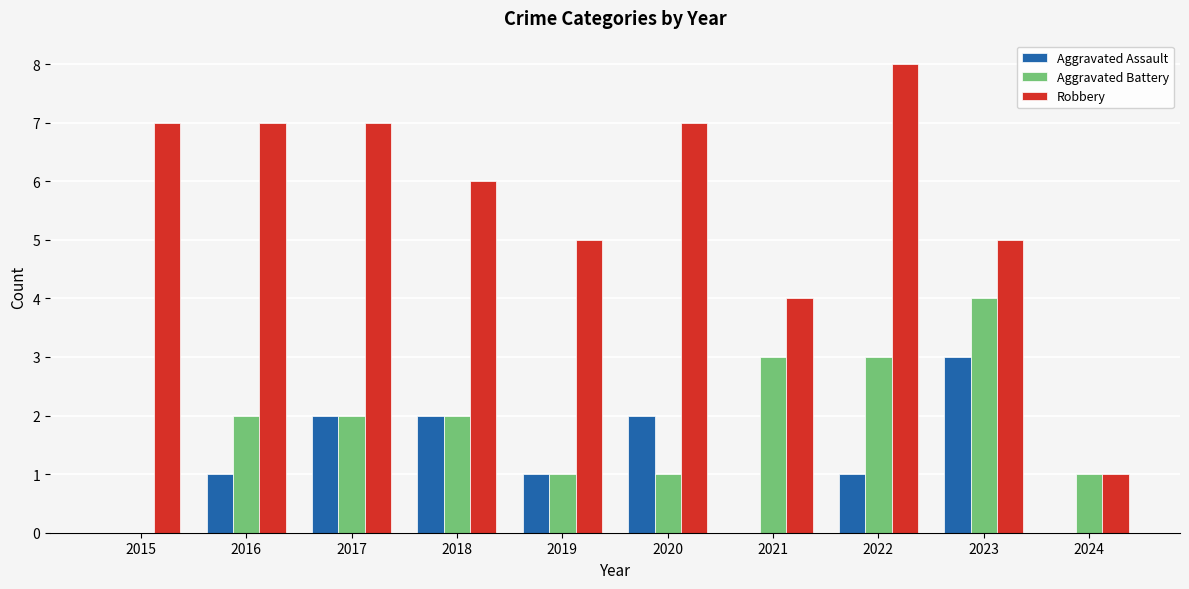

How many data points does each series have?

10